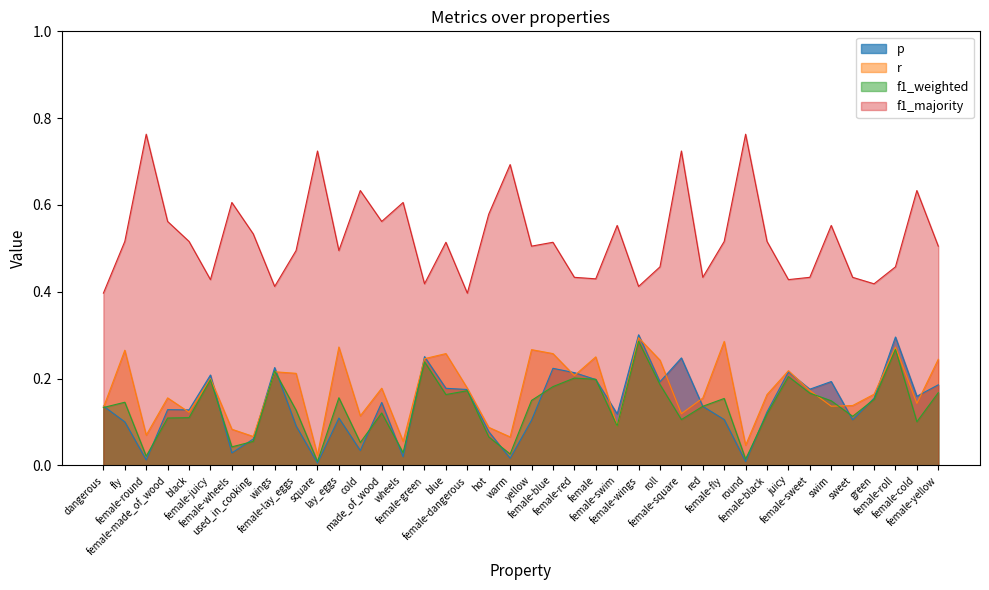

True or false: f1_majority has a value of 0.5 at warm.

False